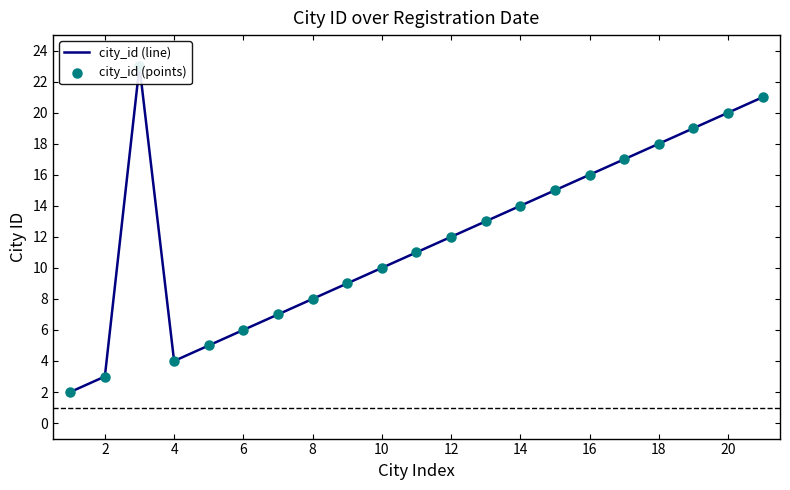

At how many categories does at least one series exceed 12?

10